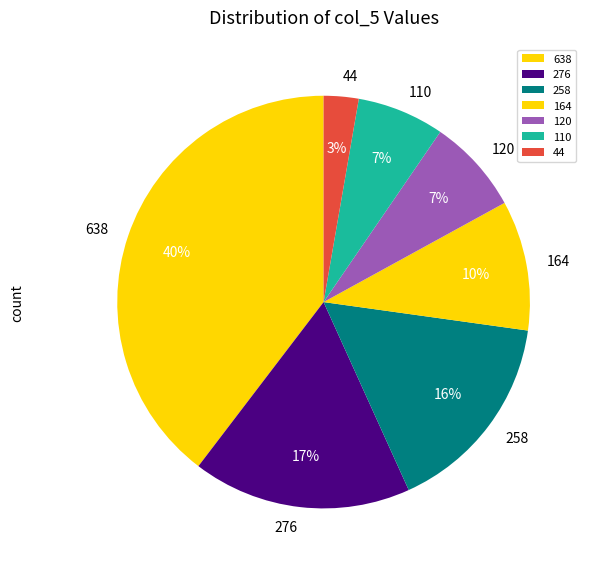

What percentage is the 120 slice, to the nearest percent?

7%